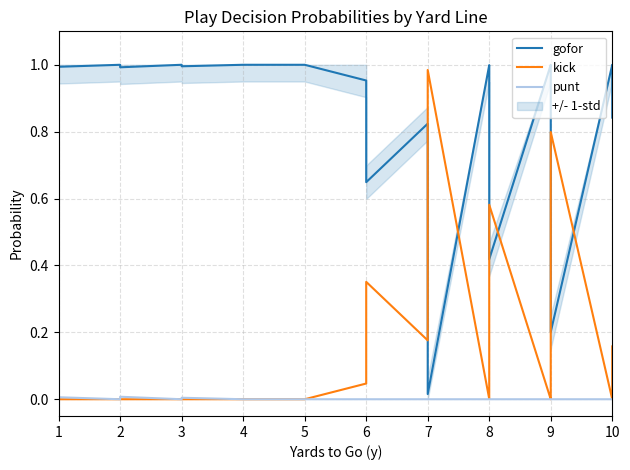

Where is kick nearest to the value 0?

1